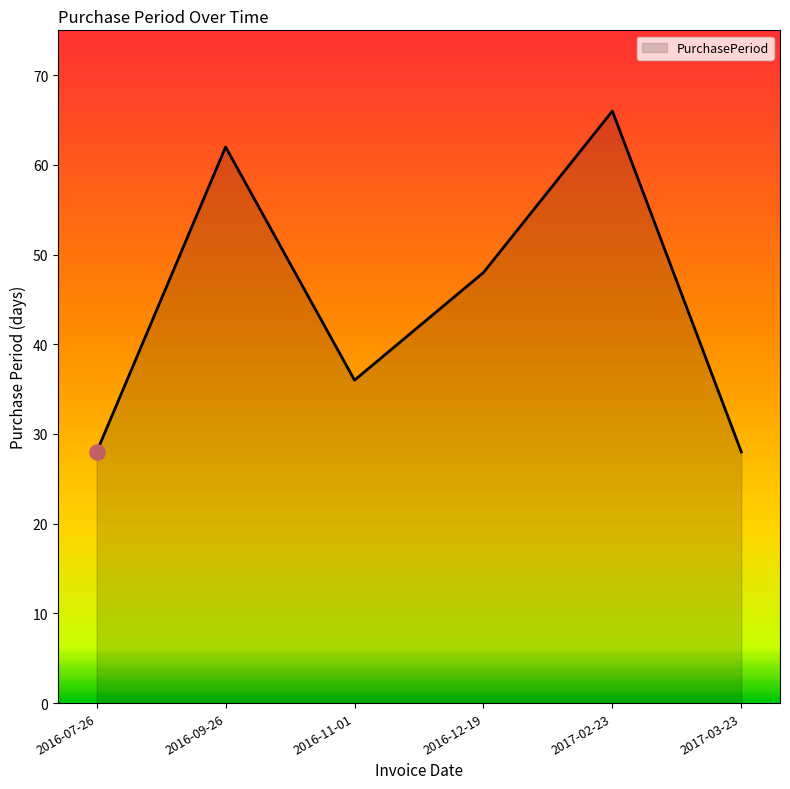

Between 2017-02-23 and 2017-03-23, which is larger?

2017-02-23